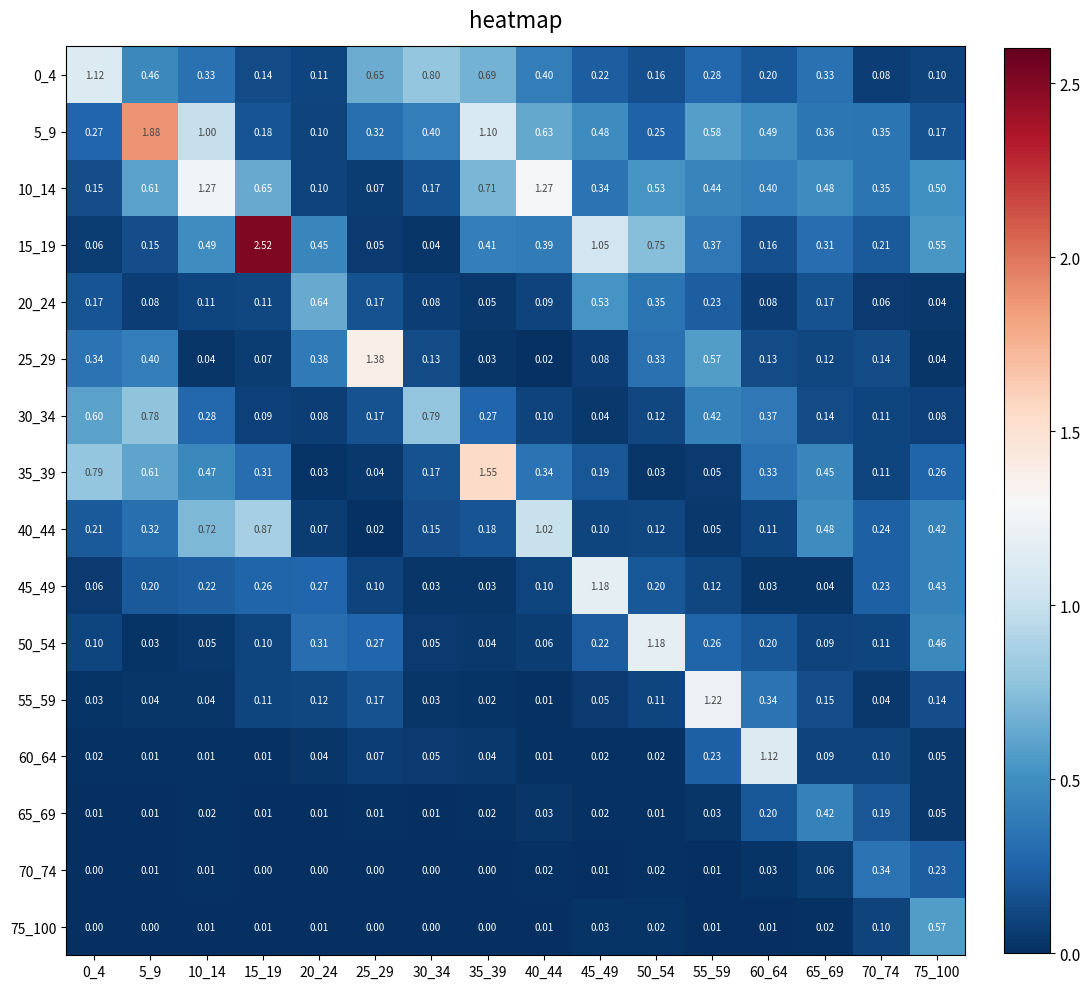

How many categories are shown in the chart?

16